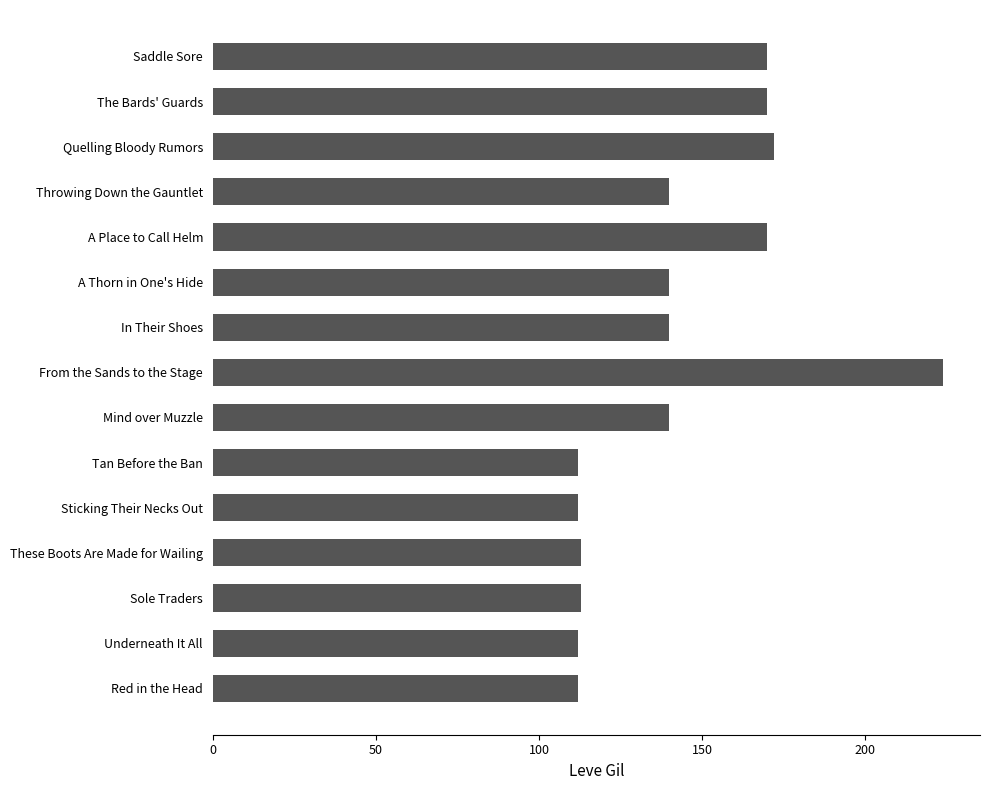

The value at Tan Before the Ban is 112. True or false?

True